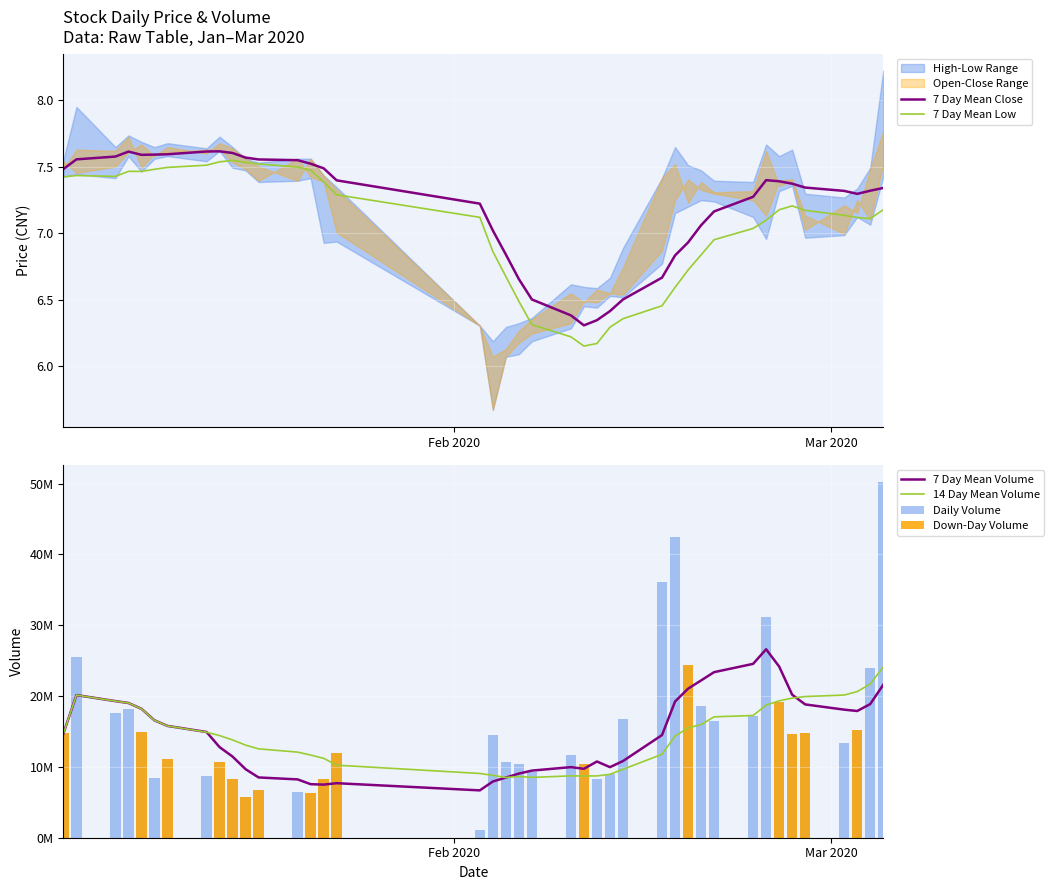

Reading right to left, extract all data points from this chart.

7 Day Mean Close: 7.3	7.3	7.3	7.3	7.3	7.4	7.4	7.4	7.3	7.2	7.1	6.9	6.8	6.7	6.5	6.4	6.3	6.3	6.4	6.5	6.7	6.8	7.0	7.2	7.4	7.5	7.5	7.6	7.6	7.6	7.6	7.6	7.6	7.6	7.6	7.6	7.6	7.6	7.6	7.5
7 Day Mean Low: 7.2	7.1	7.1	7.1	7.2	7.2	7.2	7.1	7.0	7.0	6.8	6.7	6.6	6.5	6.4	6.3	6.2	6.2	6.2	6.3	6.5	6.7	6.9	7.1	7.3	7.4	7.5	7.5	7.5	7.5	7.5	7.5	7.5	7.5	7.5	7.5	7.5	7.4	7.4	7.4
7 Day Mean Volume: 21591968.0	18868797.9	17889120.0	18080597.1	18819509.1	20194901.6	24172955.9	26603505.4	24544911.7	23372224.3	22201510.4	21039014.1	19225103.7	14491768.7	10824021.9	9963606.6	10759632.6	9731917.1	9964238.1	9476013.3	9054411.1	8492807.9	7937889.9	6684268.0	7697382.3	7497947.9	7559441.6	8232872.1	8508800.4	9673115.6	11454927.0	12788404.4	14922145.9	15784526.4	16573126.5	18201417.0	19016878.2	19285421.7	20137461.5	14716950.0
14 Day Mean Volume: 24097736.7	21706854.8	20630672.1	20141053.8	19929261.6	19710002.6	19332362.3	18713763.6	17254259.1	17065928.4	15966713.8	15501626.1	14350558.5	11773089.9	9658414.9	8950748.2	8721950.3	8714649.7	8731093.0	8517727.4	8643641.6	8500804.1	8805502.7	9069597.5	10242893.4	11210046.9	11671984.0	12082220.3	12547390.7	13070847.5	13804075.4	14421528.2	14896496.4	15784526.4	16573126.5	18201417.0	19016878.2	19285421.7	20137461.5	14716950.0
Daily Volume: 50169046.0	24008296.0	15203865.0	13356667.0	14737030.0	14577092.0	19091780.0	31106855.0	17150551.0	16544205.0	18529051.0	24364777.0	42423472.0	36105627.0	16696699.0	8941739.0	8349208.0	10391577.0	11667404.0	9290127.0	10431399.0	10673792.0	14513921.0	1155200.0	12017824.0	8249830.0	6338912.0	6500176.0	6789366.0	5738568.0	8247000.0	10621783.0	8680286.0	11052926.0	8431674.0	14939572.0	18211248.0	17581342.0	25557973.0	14716950.0
Down-Day Volume: 0.0	0.0	15203865.0	0.0	14737030.0	14577092.0	19091780.0	0.0	0.0	0.0	0.0	24364777.0	0.0	0.0	0.0	0.0	0.0	10391577.0	0.0	0.0	0.0	0.0	0.0	0.0	12017824.0	8249830.0	6338912.0	0.0	6789366.0	5738568.0	8247000.0	10621783.0	0.0	11052926.0	0.0	14939572.0	0.0	0.0	0.0	14716950.0